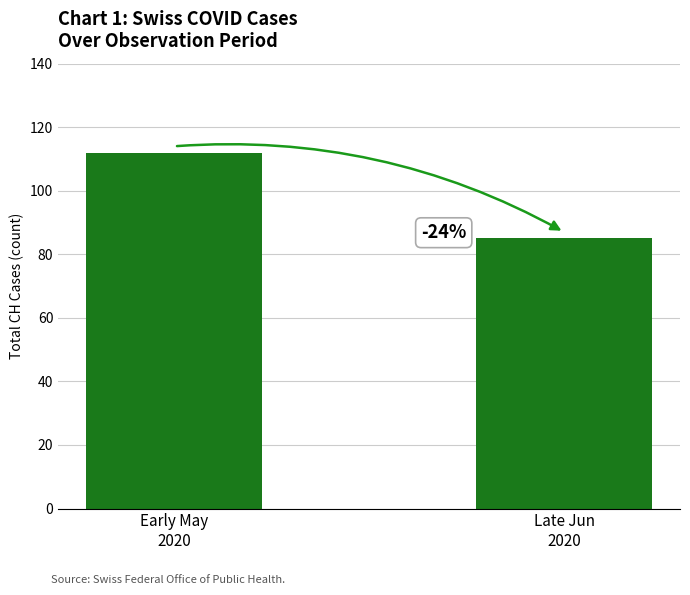

How many data points are less than 112?

1